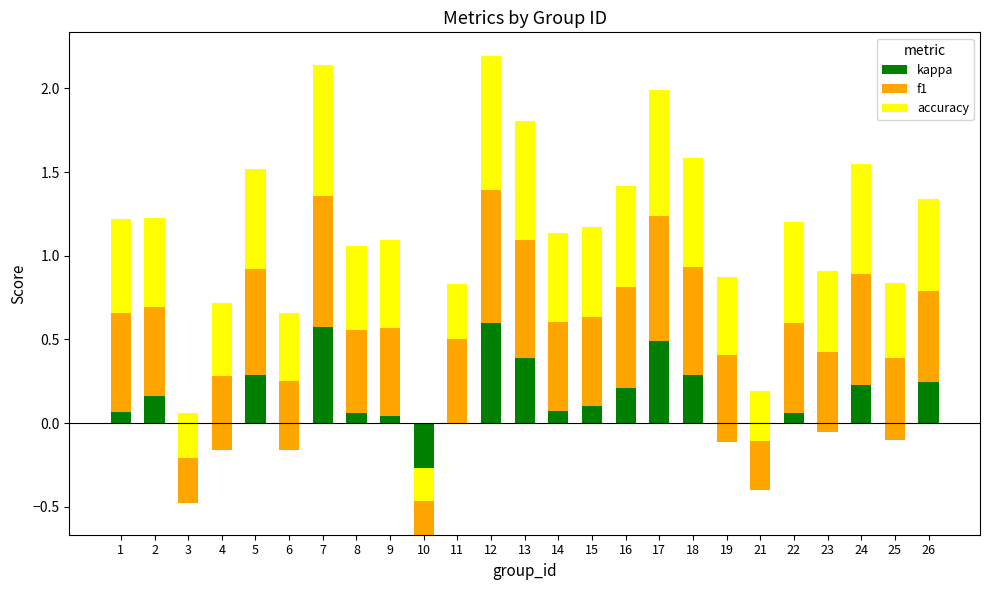

What is the total value across all series at 16?

1.4